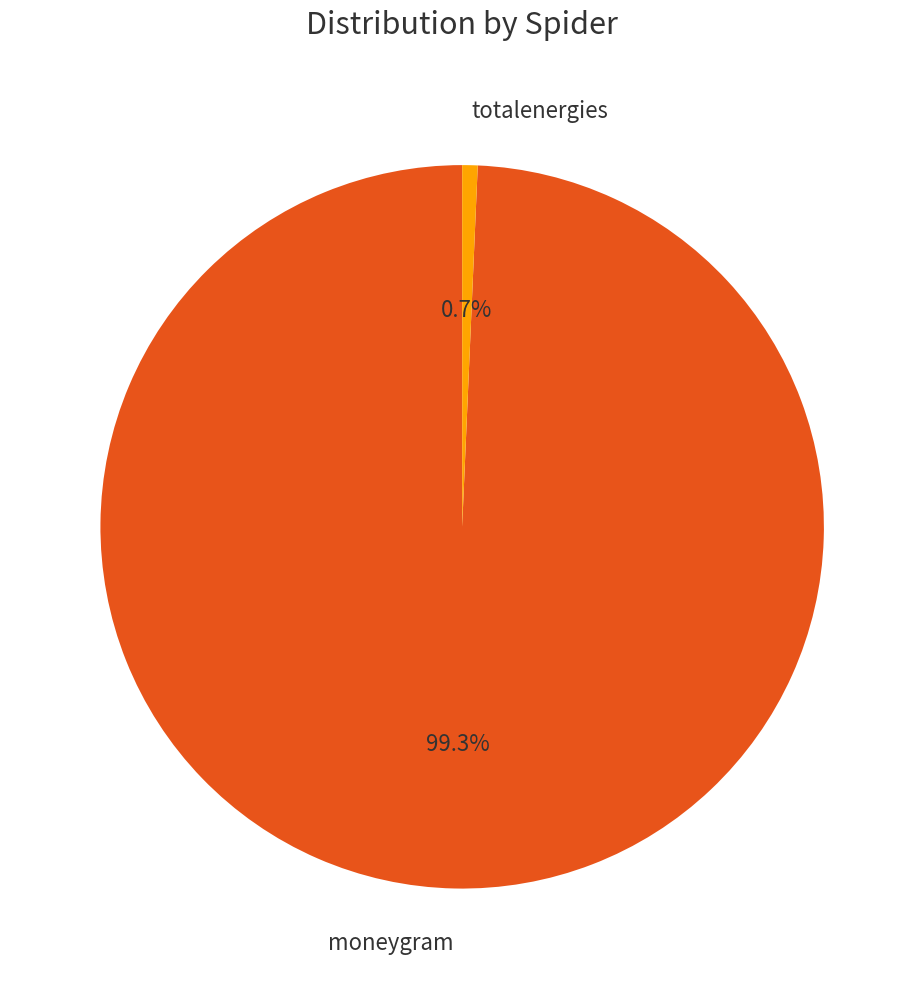

Count the number of slices in the pie.

2